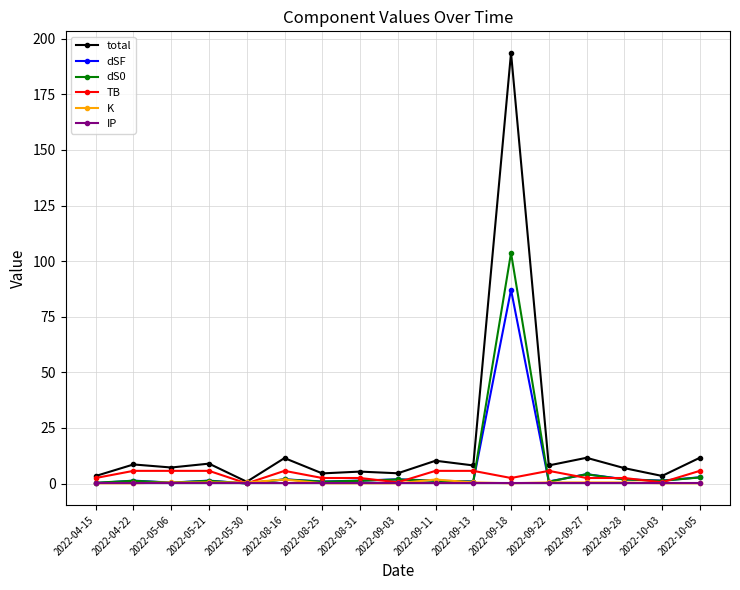

What is the value of the dSF point at the 12th from the left?

87.1